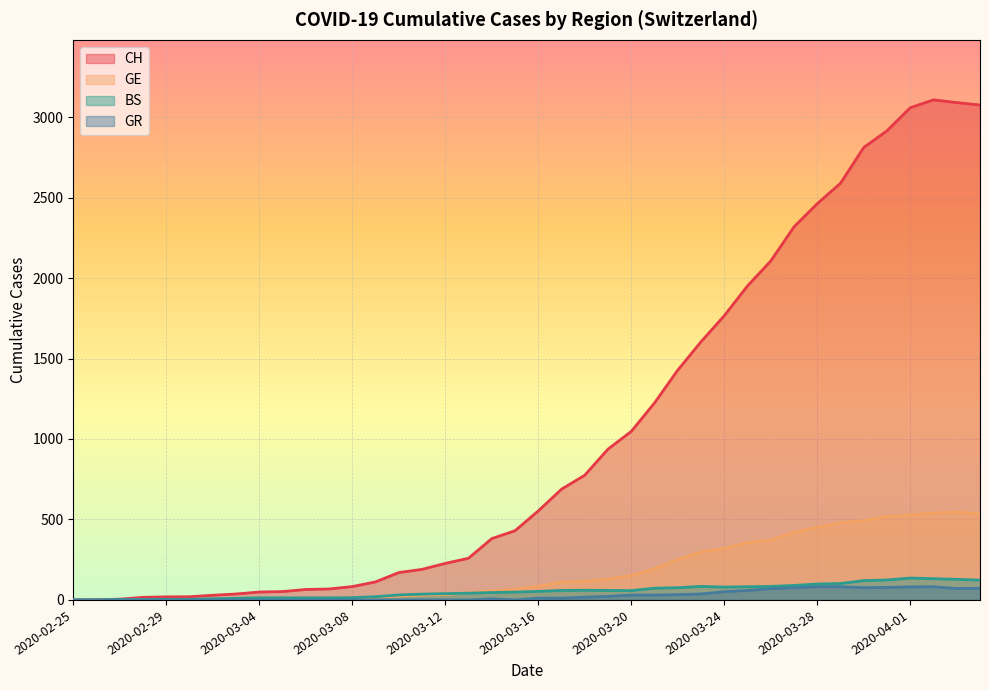

How many categories are shown in the chart?

40